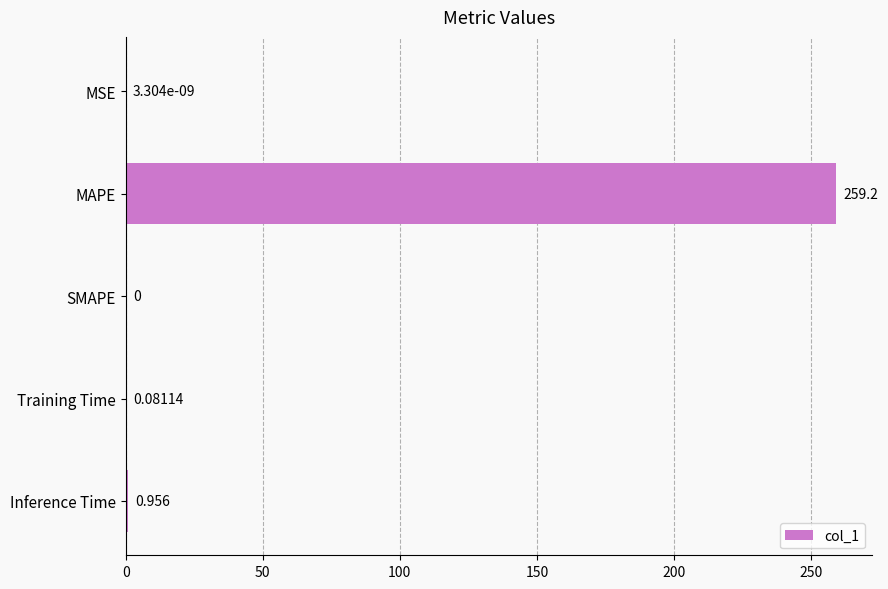

Where is the data nearest to the value 129?

Inference Time